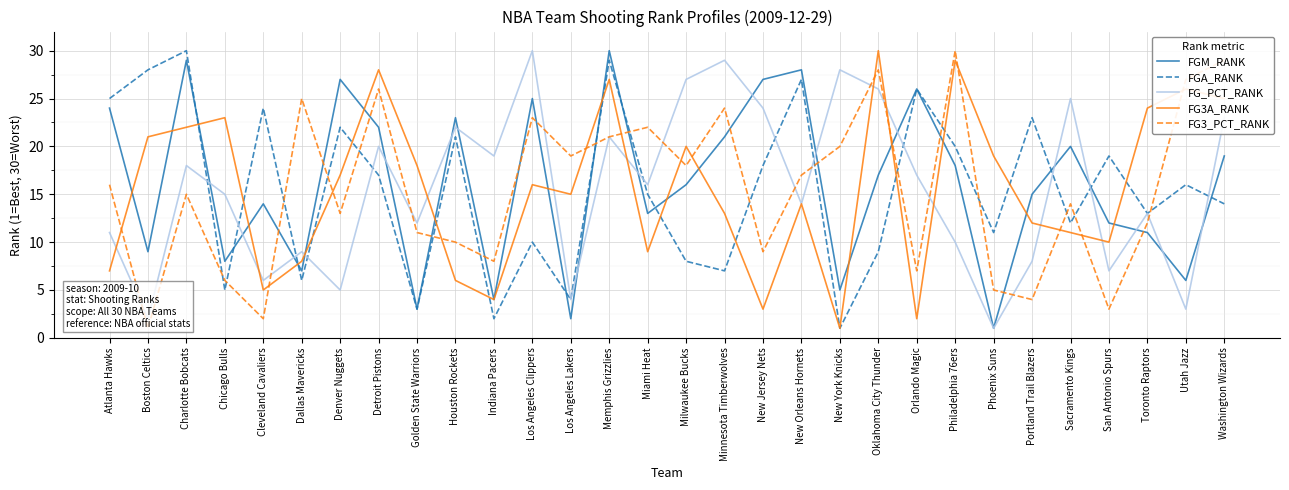

What is the sum of all FG_PCT_RANK values?

465